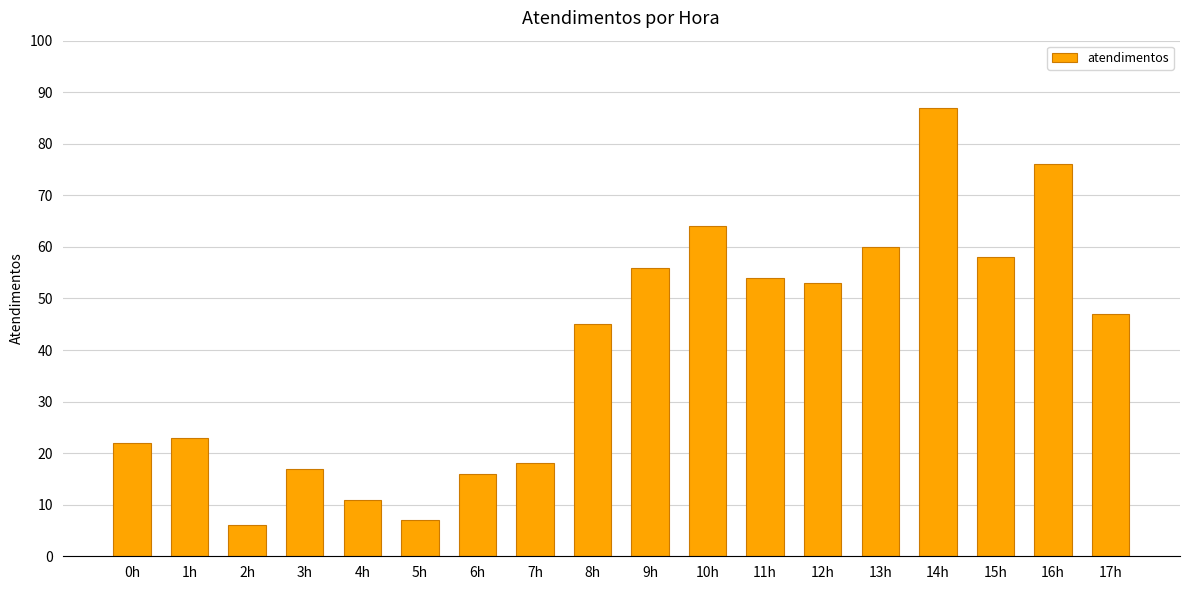

List the labels in order of value, largest first.

14h, 16h, 10h, 13h, 15h, 9h, 11h, 12h, 17h, 8h, 1h, 0h, 7h, 3h, 6h, 4h, 5h, 2h